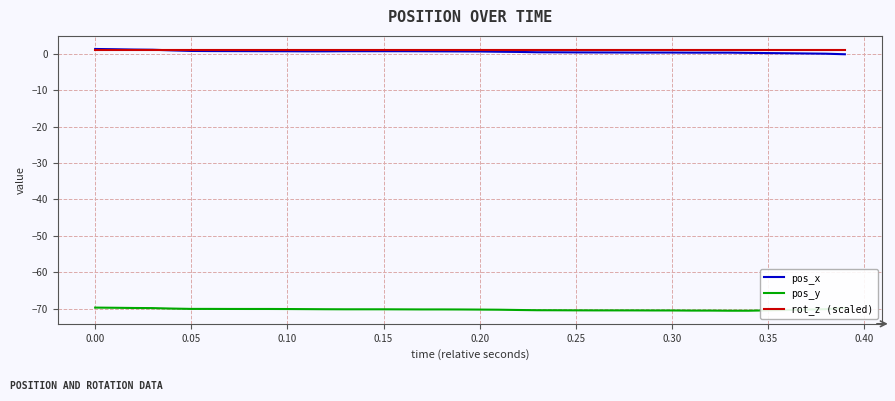

What is the maximum value for pos_y?

-69.7